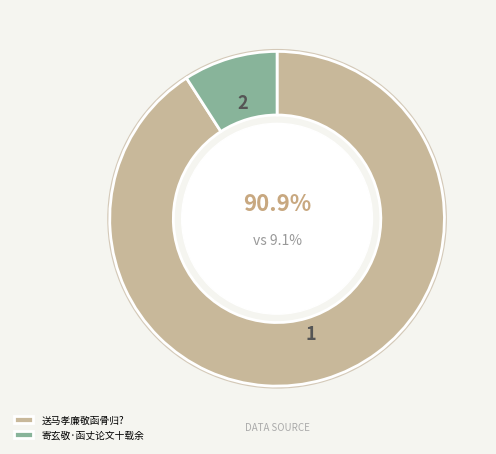

What percentage is the 送马孝廉敬函骨归? slice, to the nearest percent?

91%